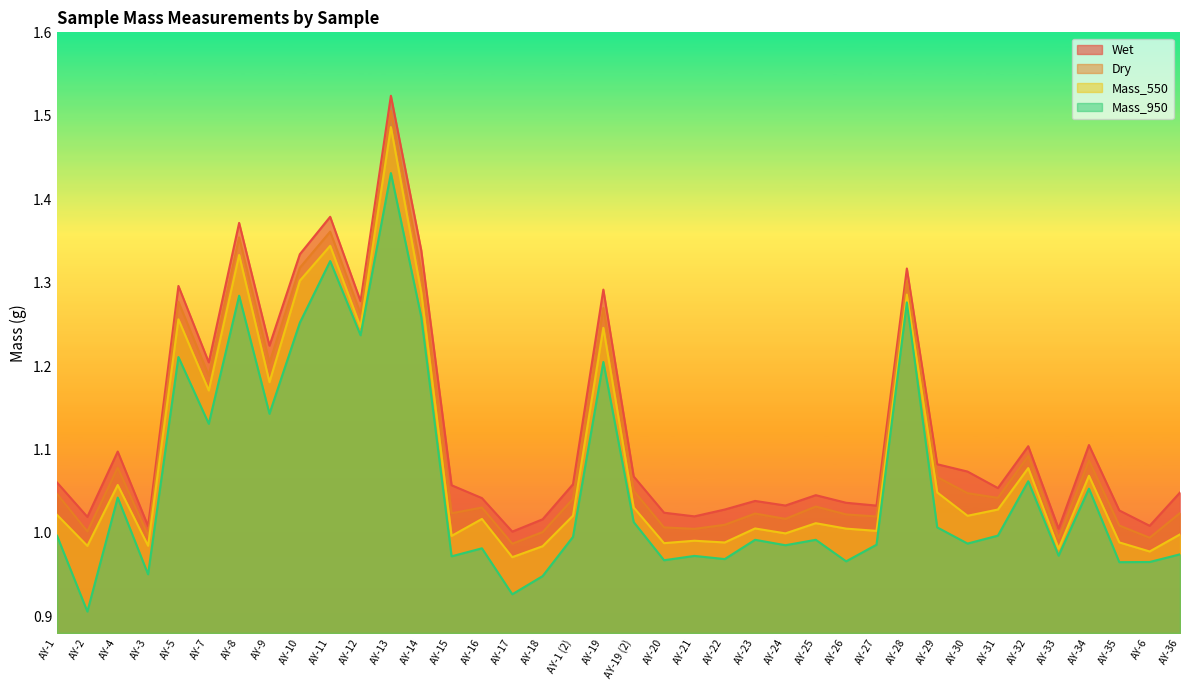

What is the total value across all series at AY-13?

5.9